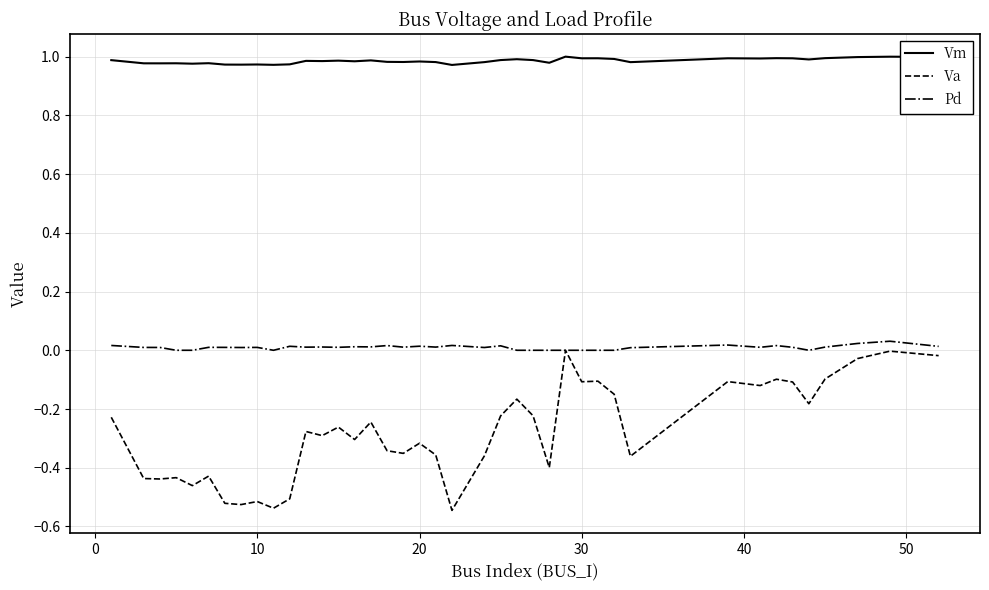

Rank the series by their average value, from lowest to highest.

Va, Pd, Vm